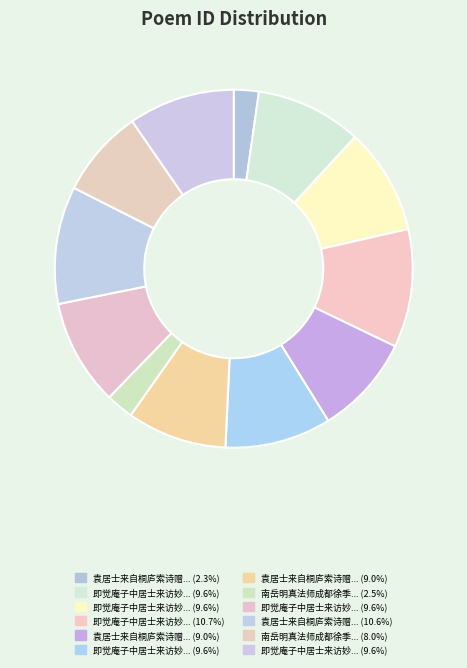

How many segments does this pie chart have?

12